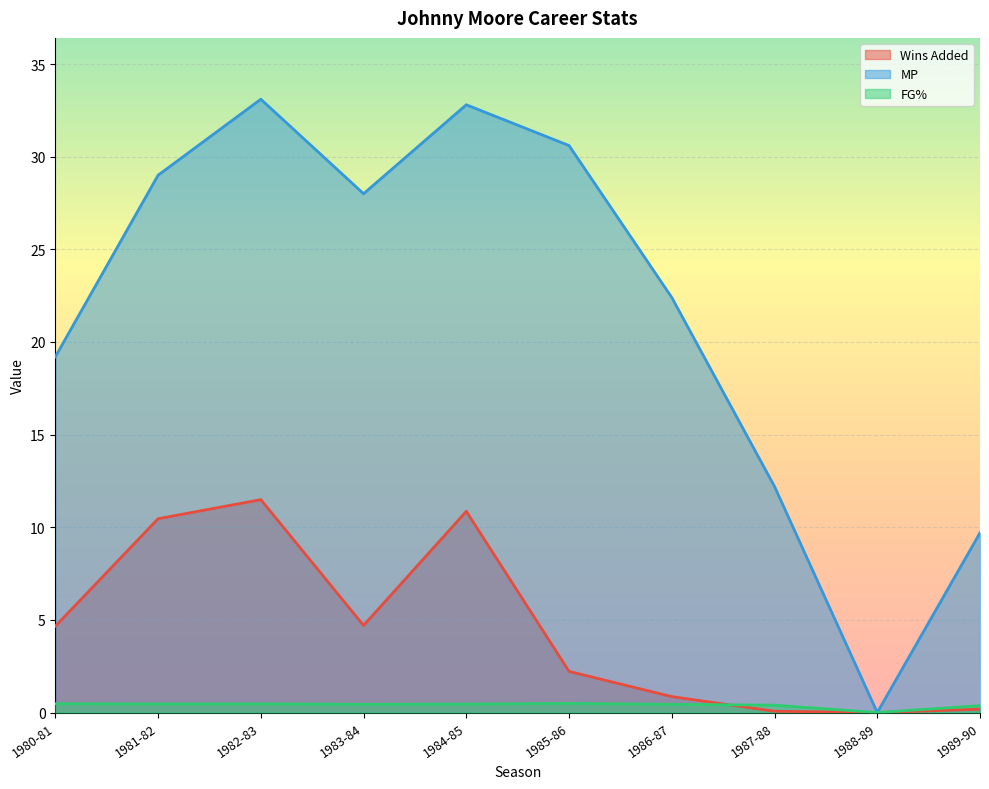

Which series changed the most between 1985-86 and 1988-89?

MP